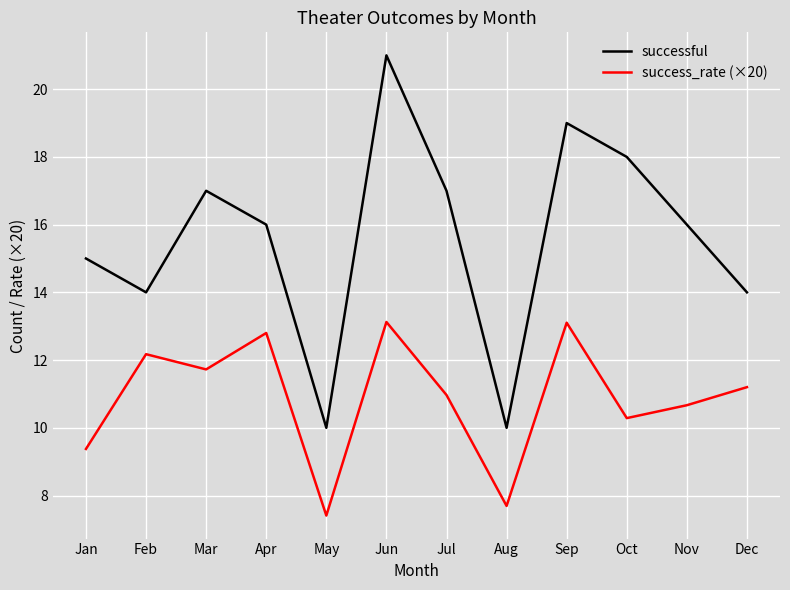

Where does the success_rate (×20) series first go above 11?

Feb